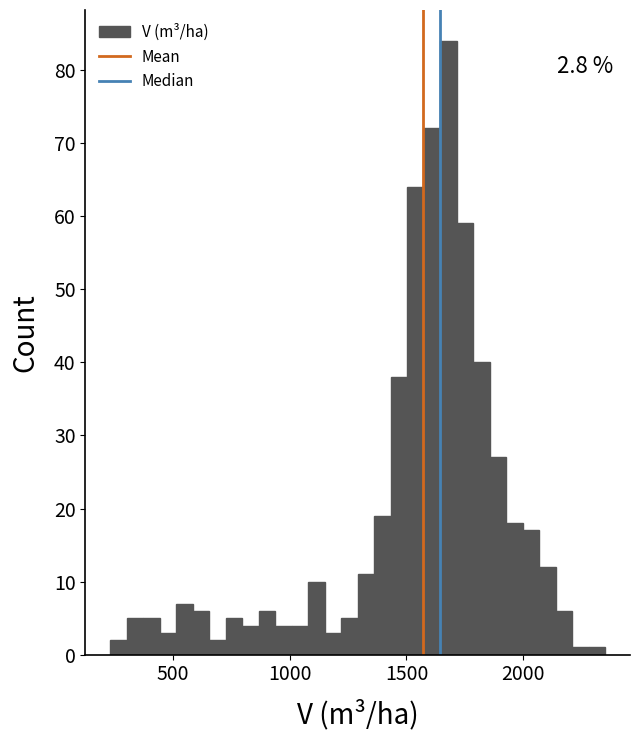

Around what value on the x-axis is the tallest bar? Give the approximate position of its centre, as read against the axis.

1700